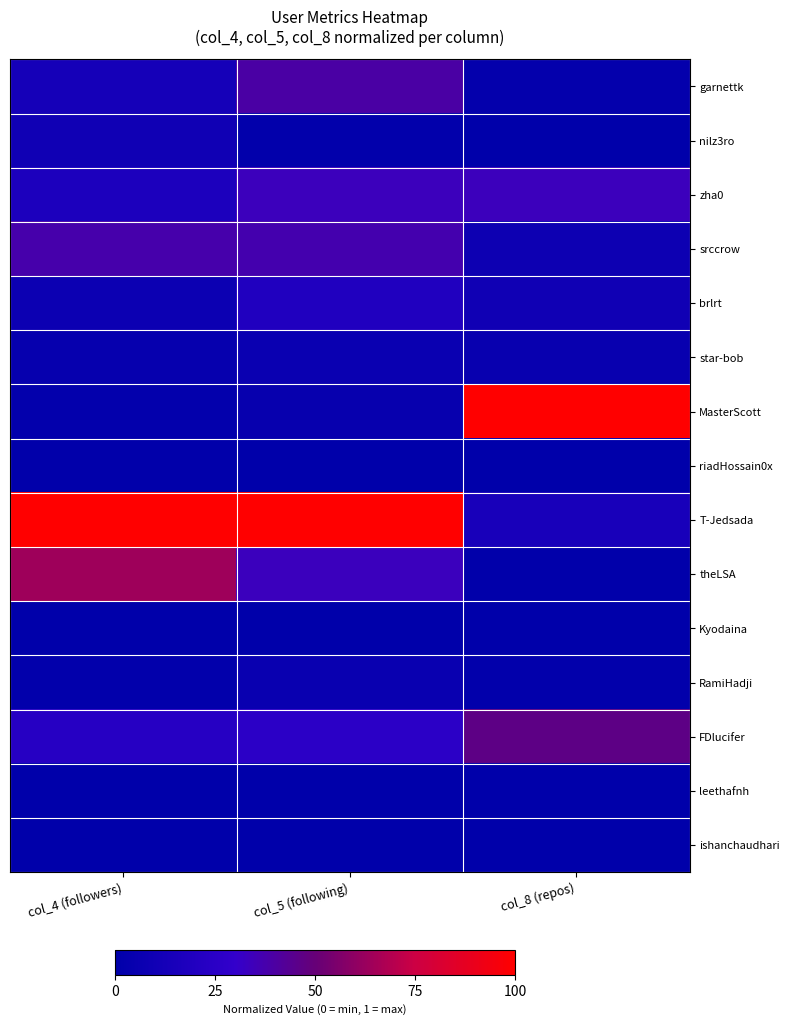

Which has a higher value, col_5 (following) or col_8 (repos)?

col_5 (following)